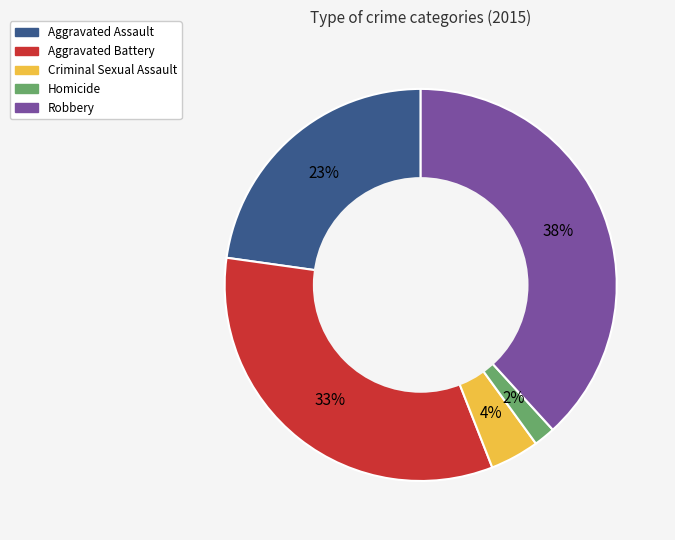

To the nearest percent, what portion does Robbery represent?

38%